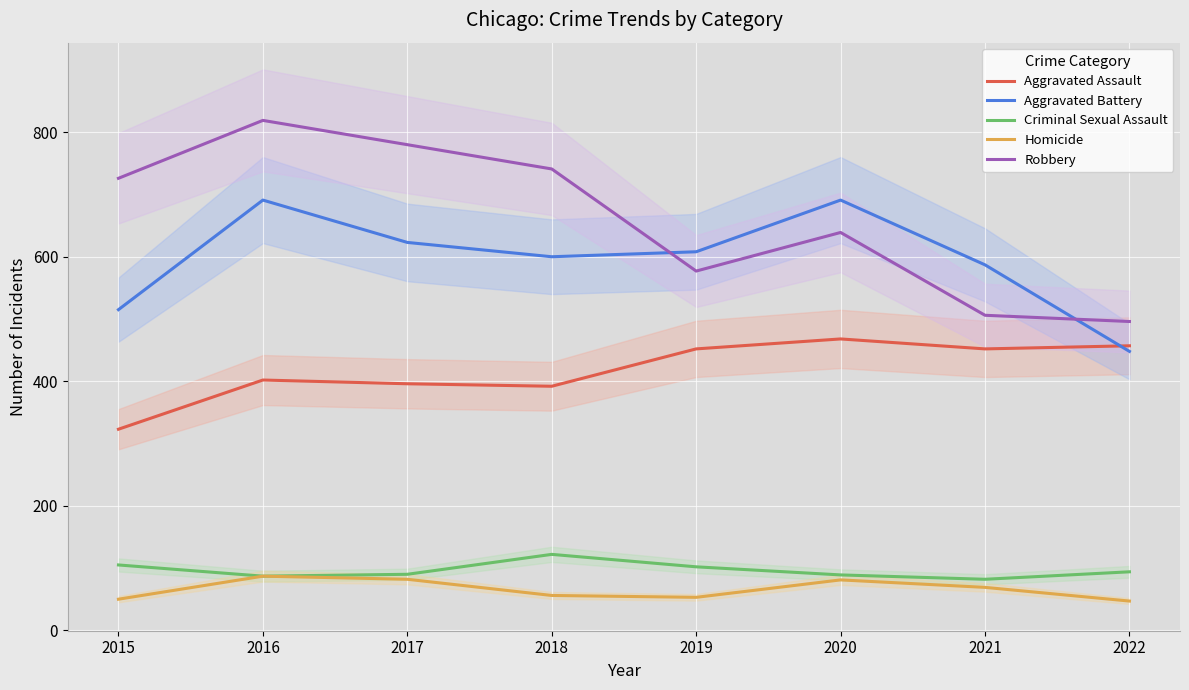

Reading left to right, what are all the values shown in this chart?

Aggravated Assault: 2015=323	2016=402	2017=396	2018=392	2019=452	2020=468	2021=452	2022=457
Aggravated Battery: 2015=515	2016=691	2017=623	2018=600	2019=608	2020=691	2021=587	2022=448
Criminal Sexual Assault: 2015=105	2016=87	2017=90	2018=122	2019=102	2020=89	2021=82	2022=94
Homicide: 2015=50	2016=87	2017=82	2018=56	2019=53	2020=81	2021=69	2022=47
Robbery: 2015=726	2016=819	2017=780	2018=741	2019=577	2020=639	2021=506	2022=496